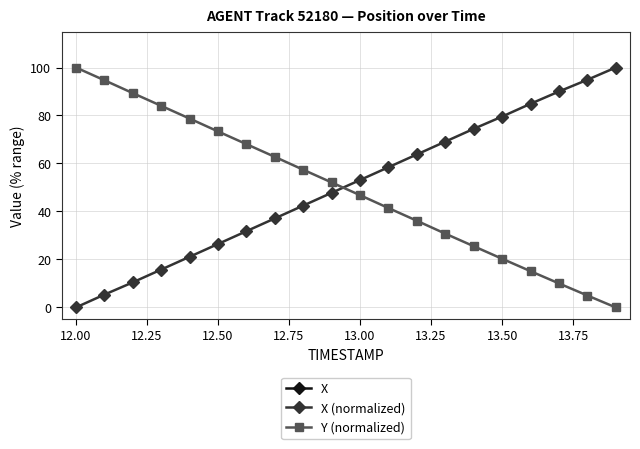

What is the difference between the maximum and second lowest values in the X series?

0.4